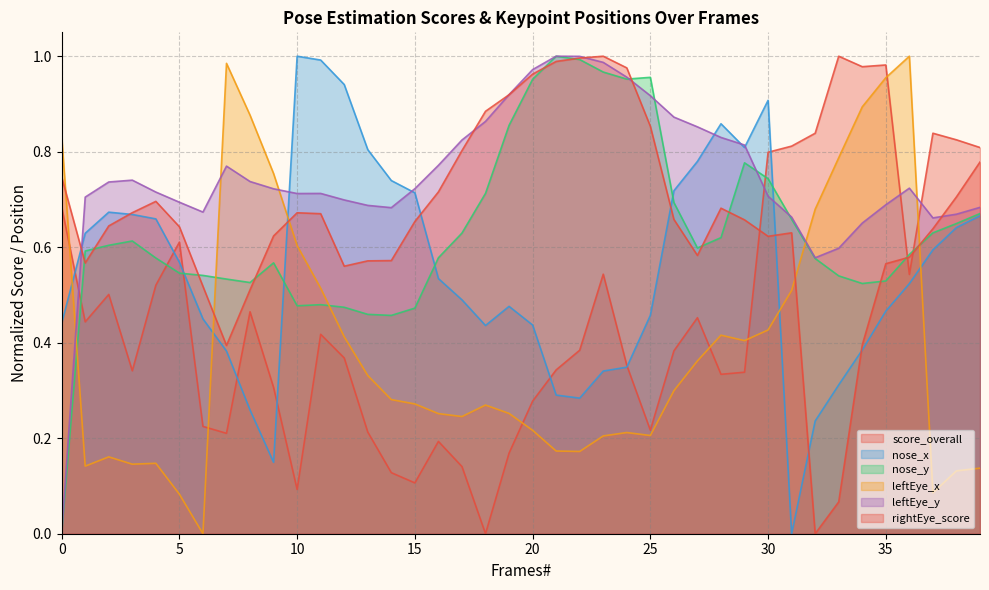

How many positive values does the rightEye_score series have?

39